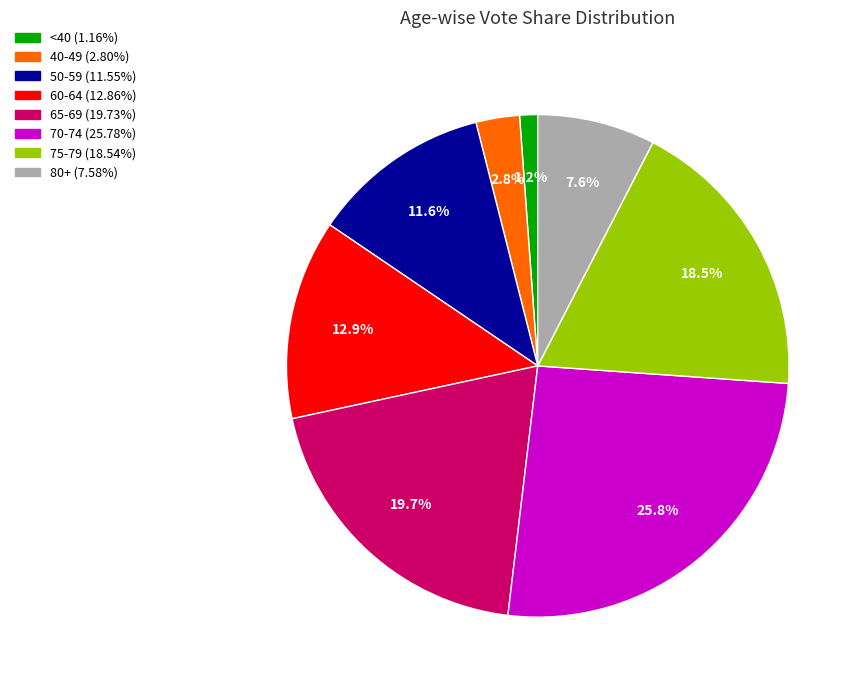

Which slice is the smallest?

1.2%